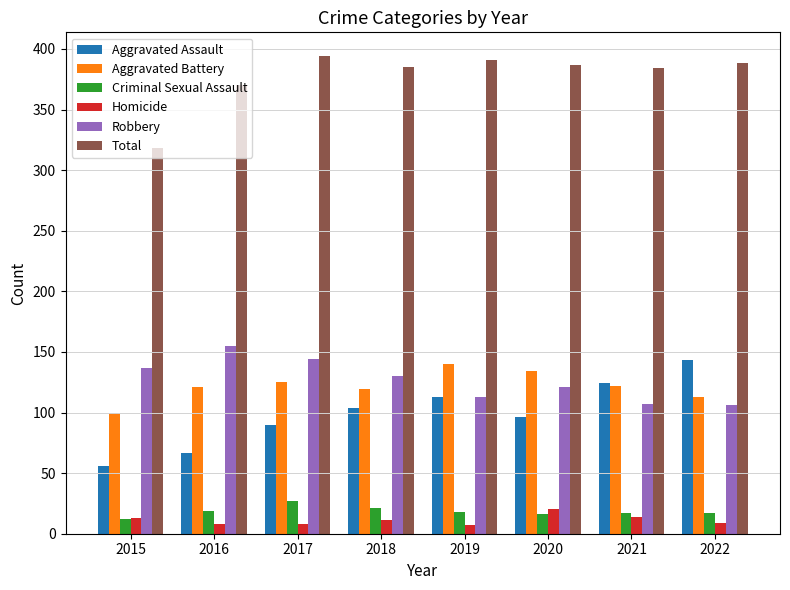

Is the value of Robbery at 2017 greater than the value of Total at 2017?

No